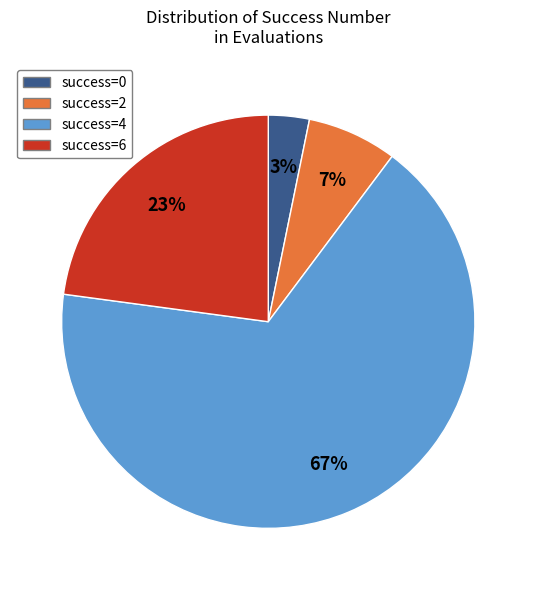

To the nearest percent, what is the difference between the largest and smallest slice percentages?

64%